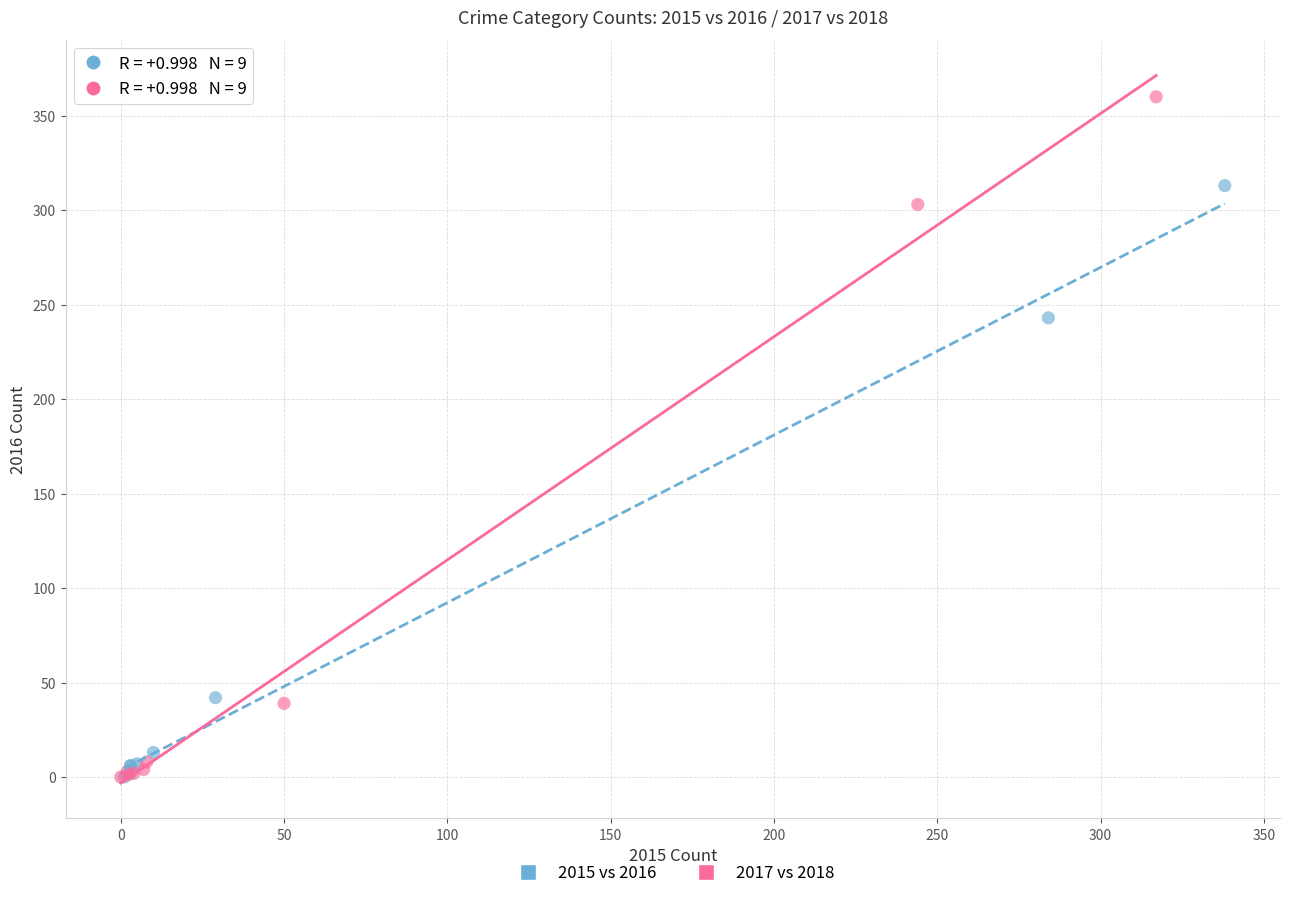

What are all the series names shown in the legend?

2015 vs 2016, 2017 vs 2018